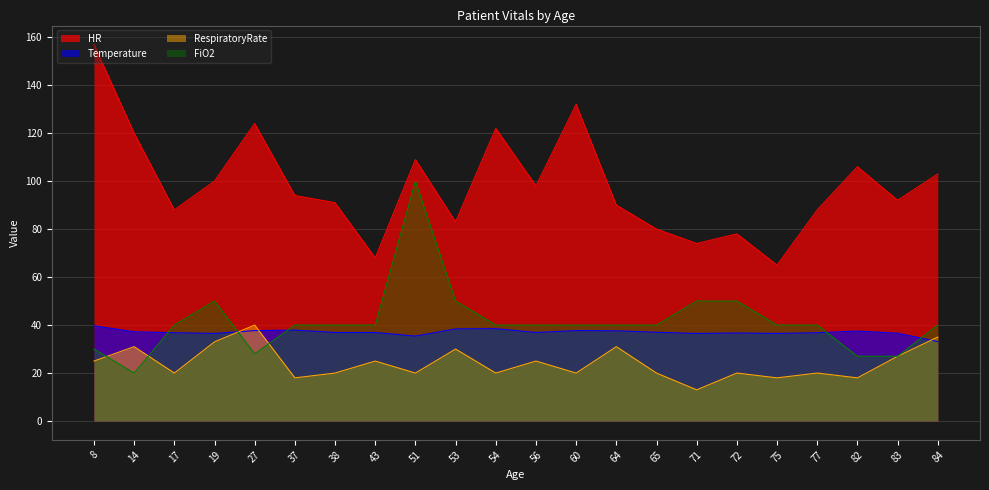

What is the sum of the Temperature values at 19 and 51?

71.9